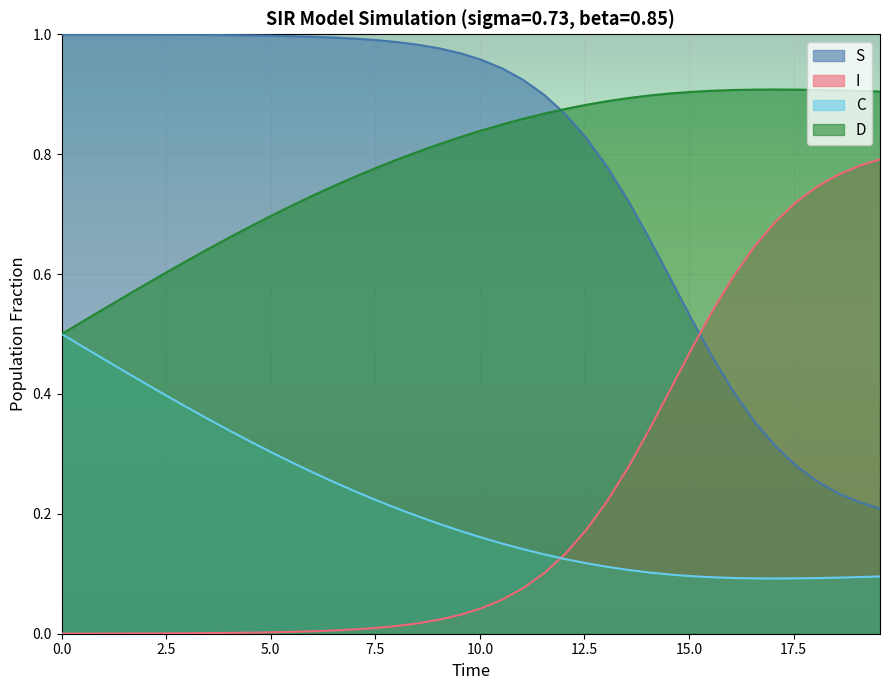

True or false: I and S cross at least once.

True